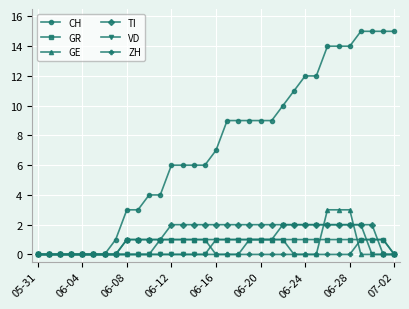

Which series has the largest range (max minus min)?

CH